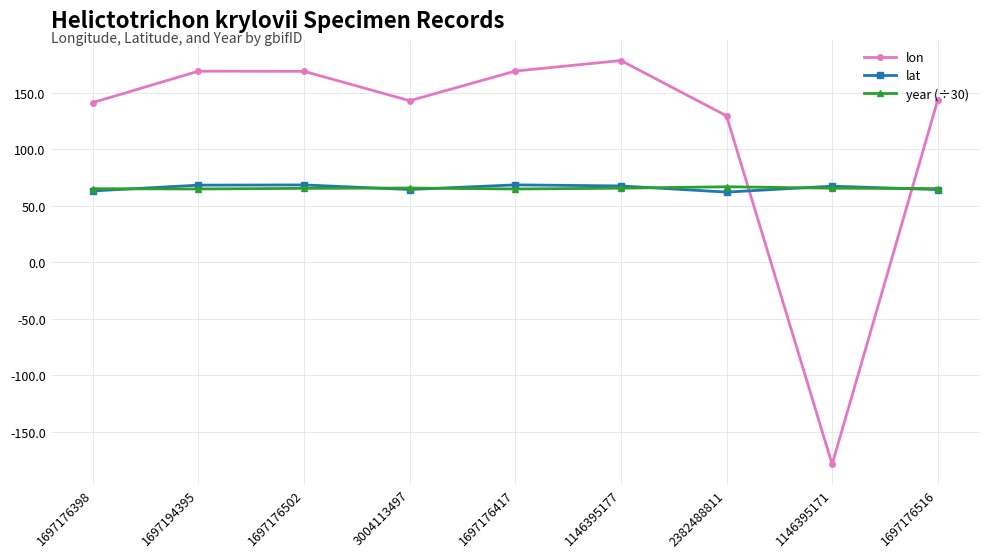

What is the difference between the maximum and minimum values in the lat series?

6.4